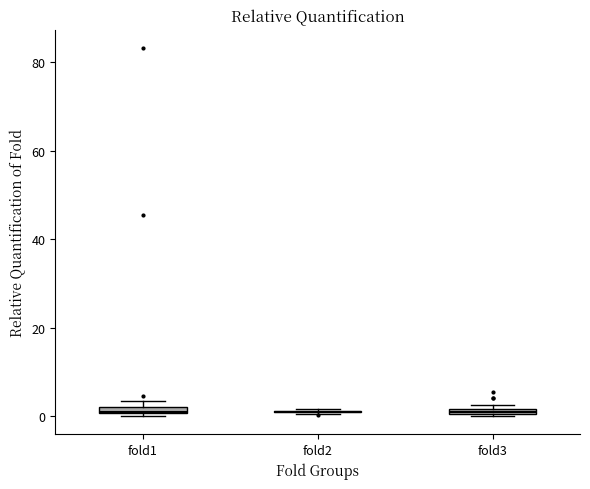

Where is the lower edge of the box for fold3 on the y-axis? The values are not printed on the chart, so give them approximately, as read against the axis.

0